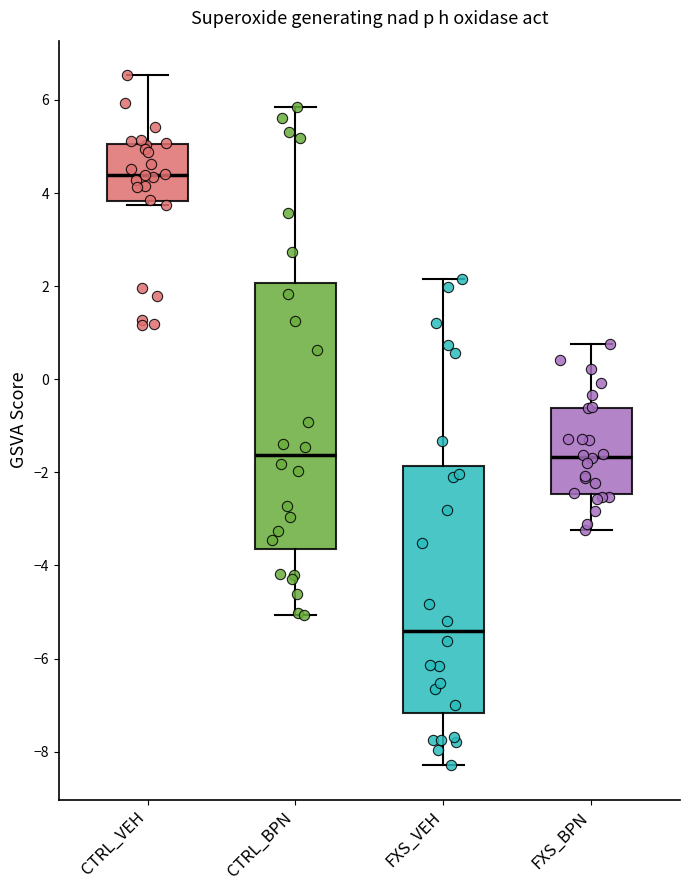

Reading left to right, transcribe this box plot: for each box, give where its median line is, the range the box spans, and where its two whiskers end, as read against the y-axis. The values are not printed on the chart, so give them approximately, as read against the axis.

CTRL_VEH: median 4.4, box 3.8 to 5.0, whiskers 3.8 (just below the box's lower edge) to 6.6
CTRL_BPN: median -1.6, box -3.6 to 2.0, whiskers -5.0 to 5.8
FXS_VEH: median -5.4, box -7.2 to -1.8, whiskers -8.2 to 2.2
FXS_BPN: median -1.6, box -2.4 to -0.6, whiskers -3.2 to 0.8